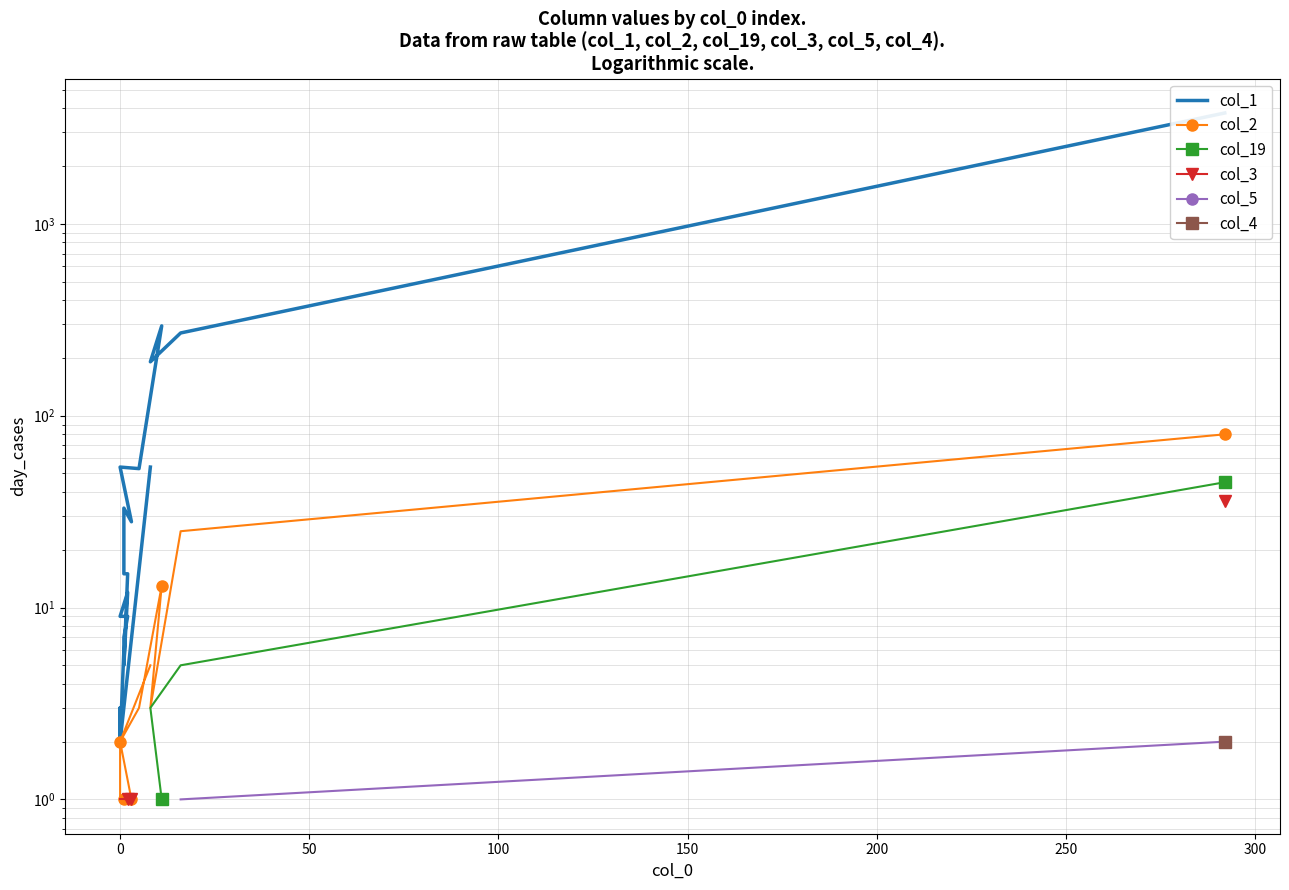

What is the difference between the second highest and minimum values in the col_19 series?

4.0